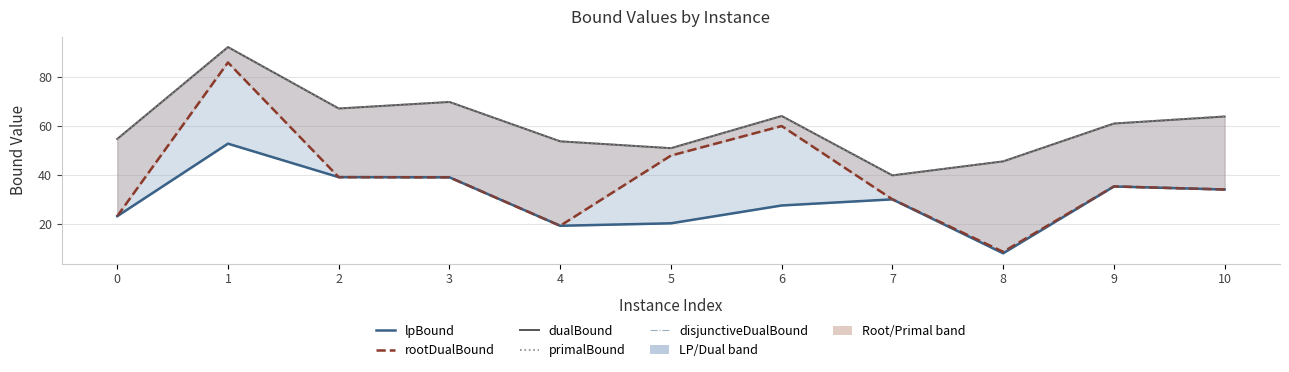

Where is the first local maximum for primalBound?

1